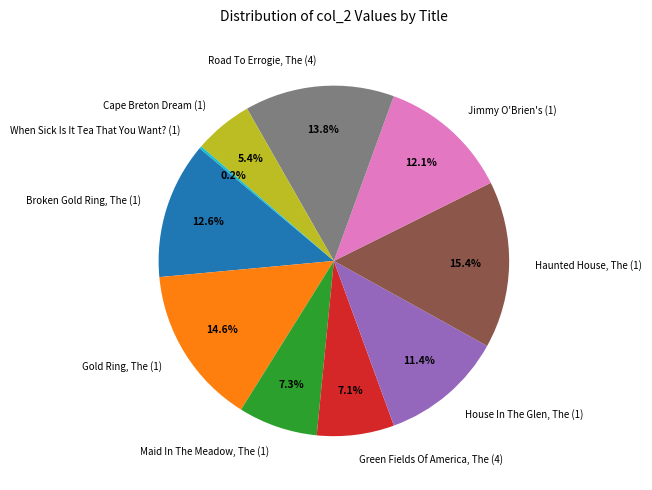

Is Broken Gold Ring, The (1) the majority of the pie?

No